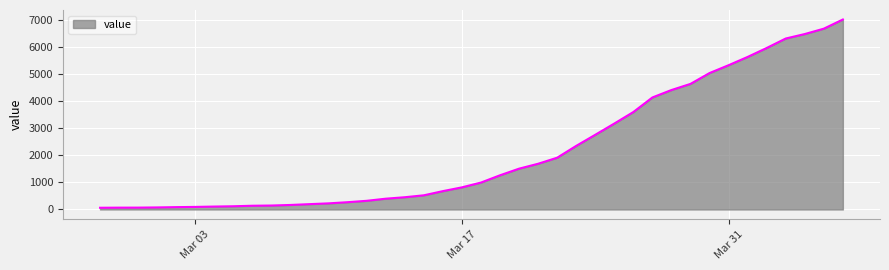

What is the difference between the maximum and minimum values?

6940